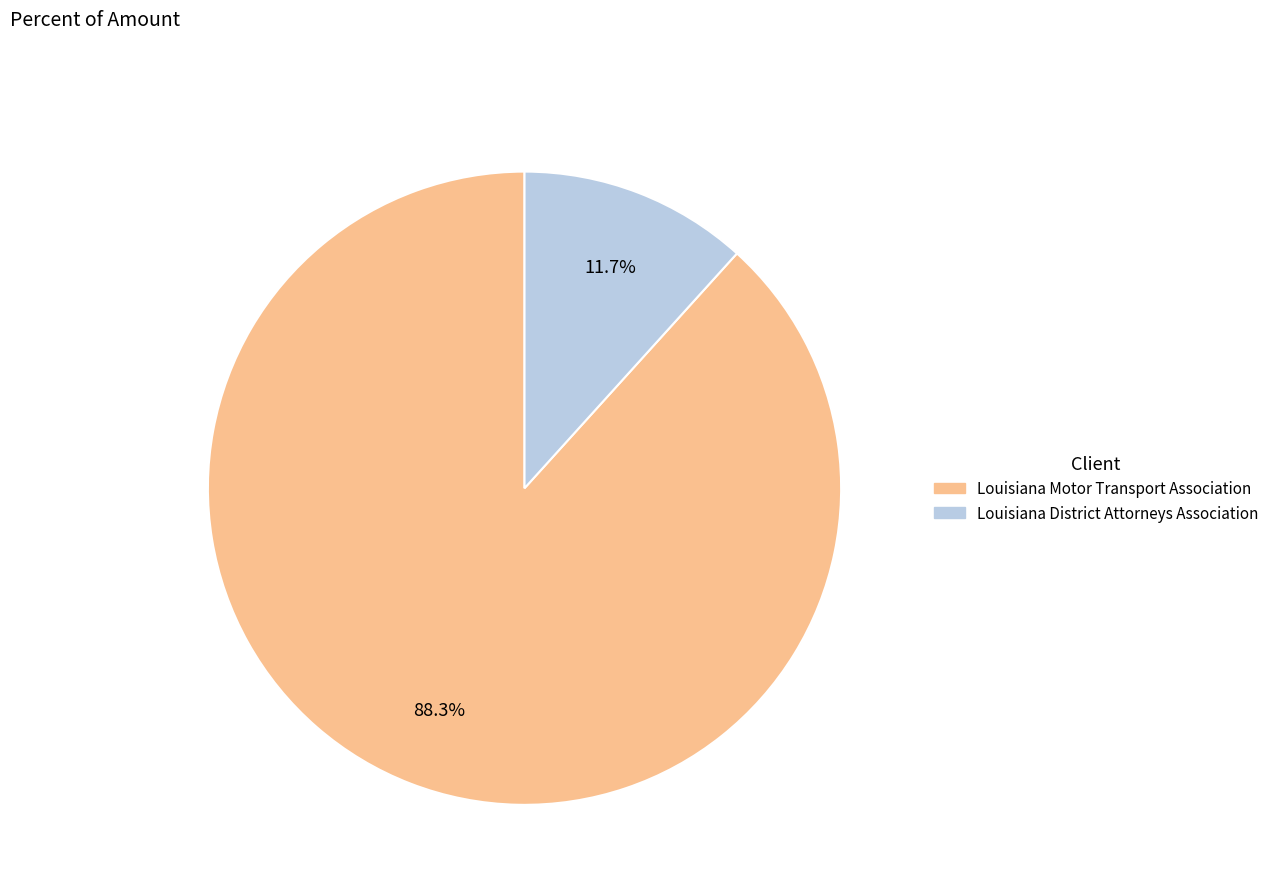

Which has a higher value, Louisiana District Attorneys Association or Louisiana Motor Transport Association?

Louisiana Motor Transport Association